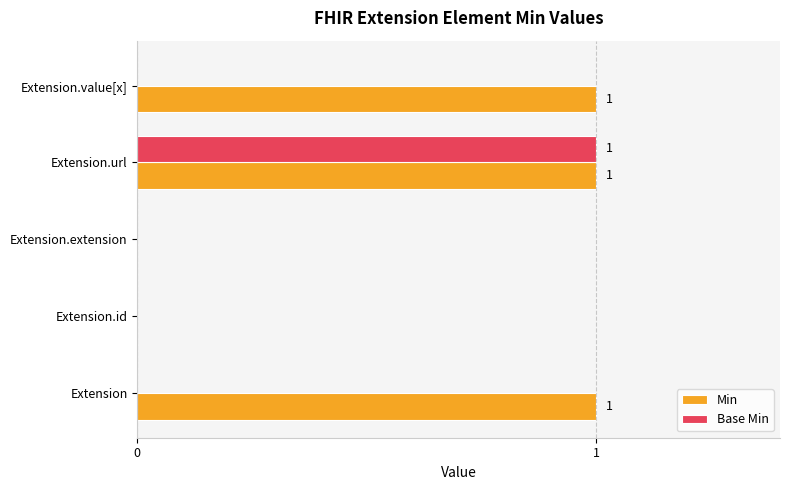

Is it true that Min equals 2 at Extension?

False